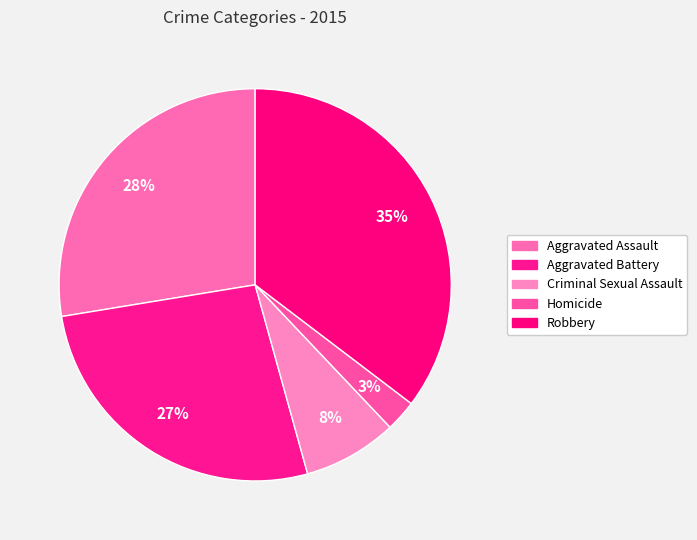

To the nearest percent, what portion does Aggravated Assault represent?

28%